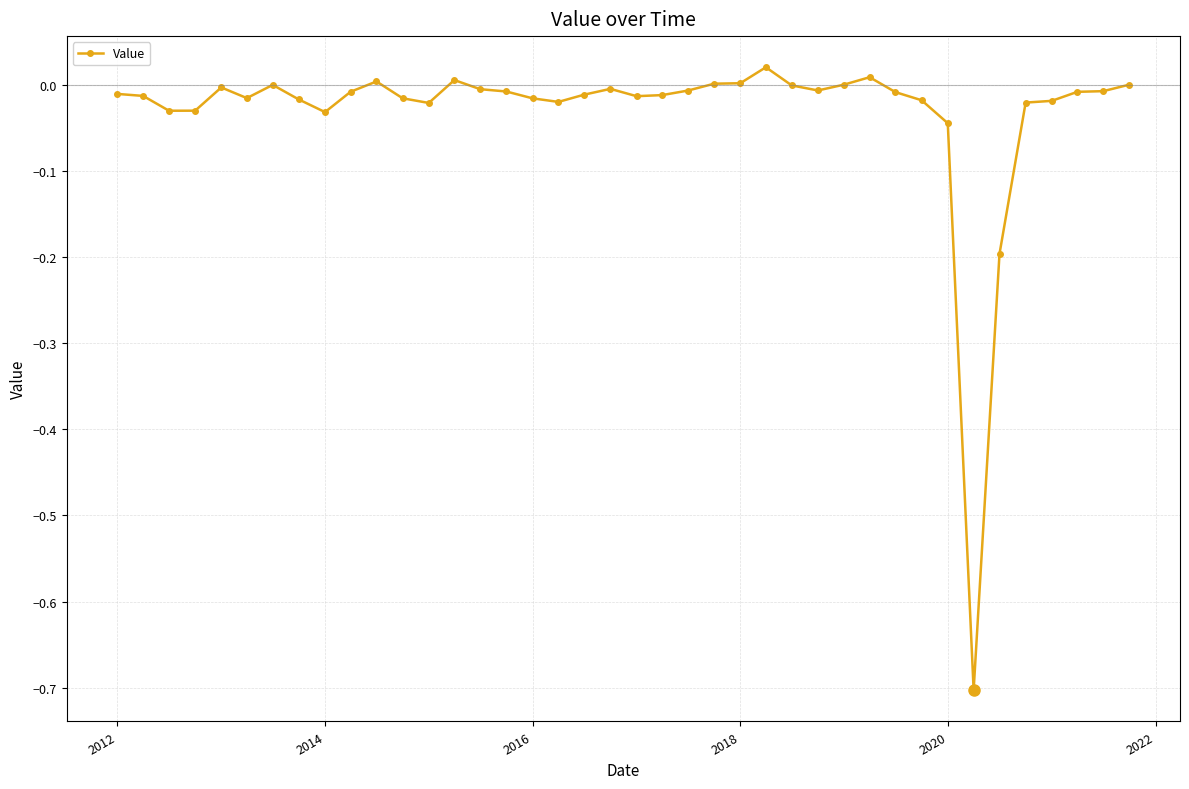

What is the difference between the maximum and minimum values?

0.7